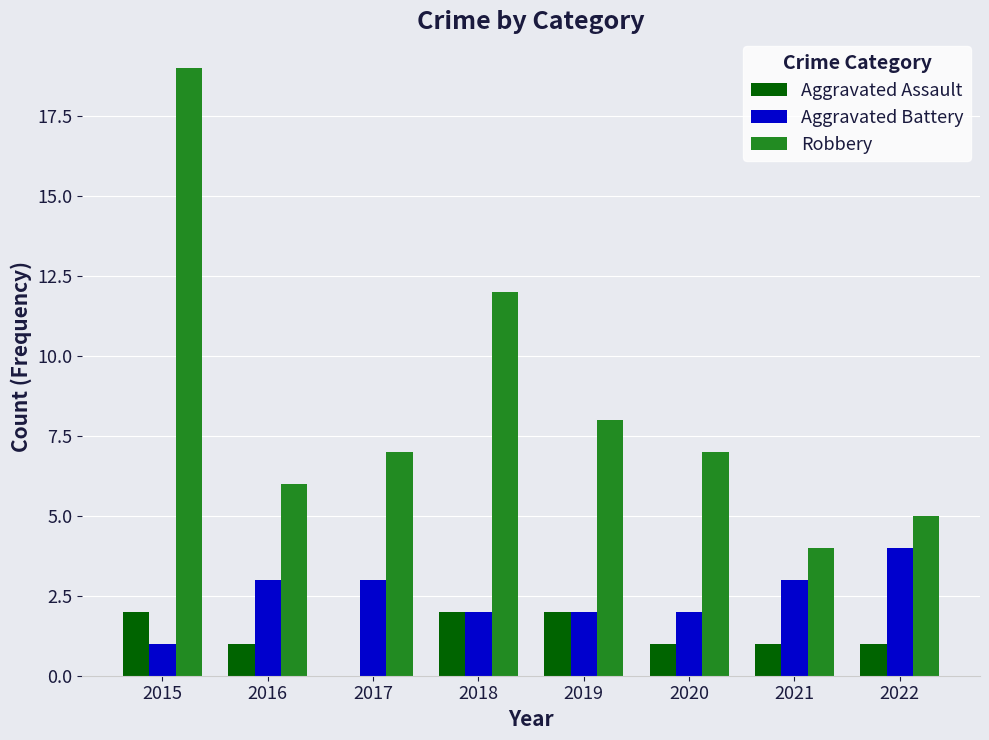

Where is Robbery nearest to the value 11?

2018